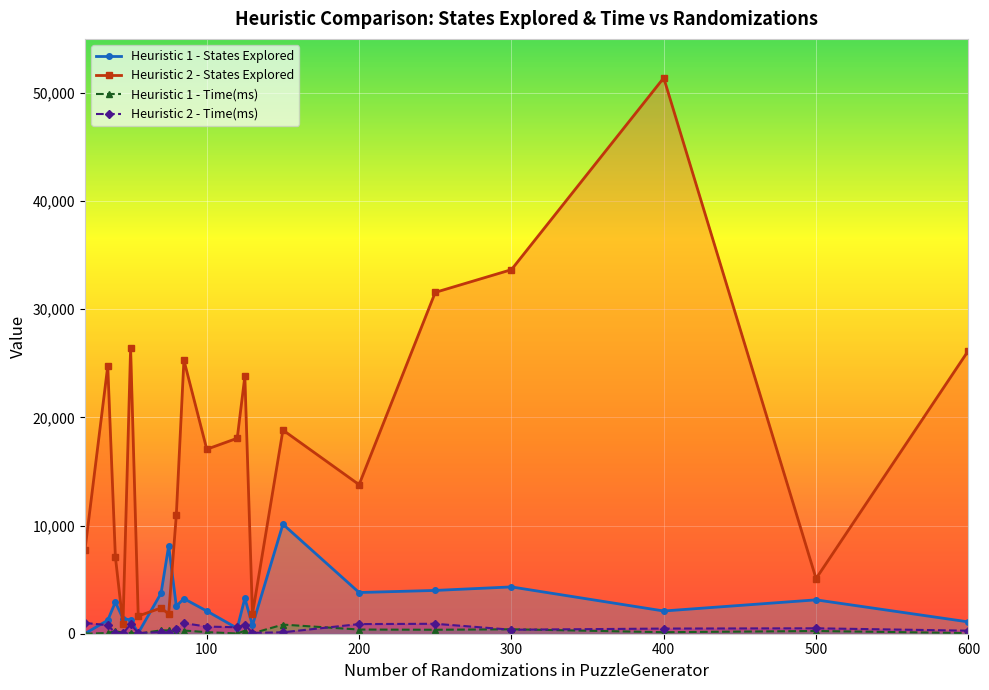

Reading right to left, list all the values displayed in this chart.

Heuristic 1 - States Explored: 1093	3132	2102	4328	4003	3810	10125	770	3284	504	2099	3241	2552	8137	3747	60	1271	1404	2924	1244	8
Heuristic 1 - Time(ms): 61	252	141	413	366	387	844	35	276	22	146	296	202	304	315	3	71	89	237	65	1
Heuristic 2 - States Explored: 26180	5097	51394	33661	31562	13783	18830	1805	23805	18074	17057	25299	10952	1829	2381	1635	26434	877	7114	24752	7695
Heuristic 2 - Time(ms): 281	502	476	370	919	891	133	81	831	596	660	977	479	98	139	71	869	36	64	792	997